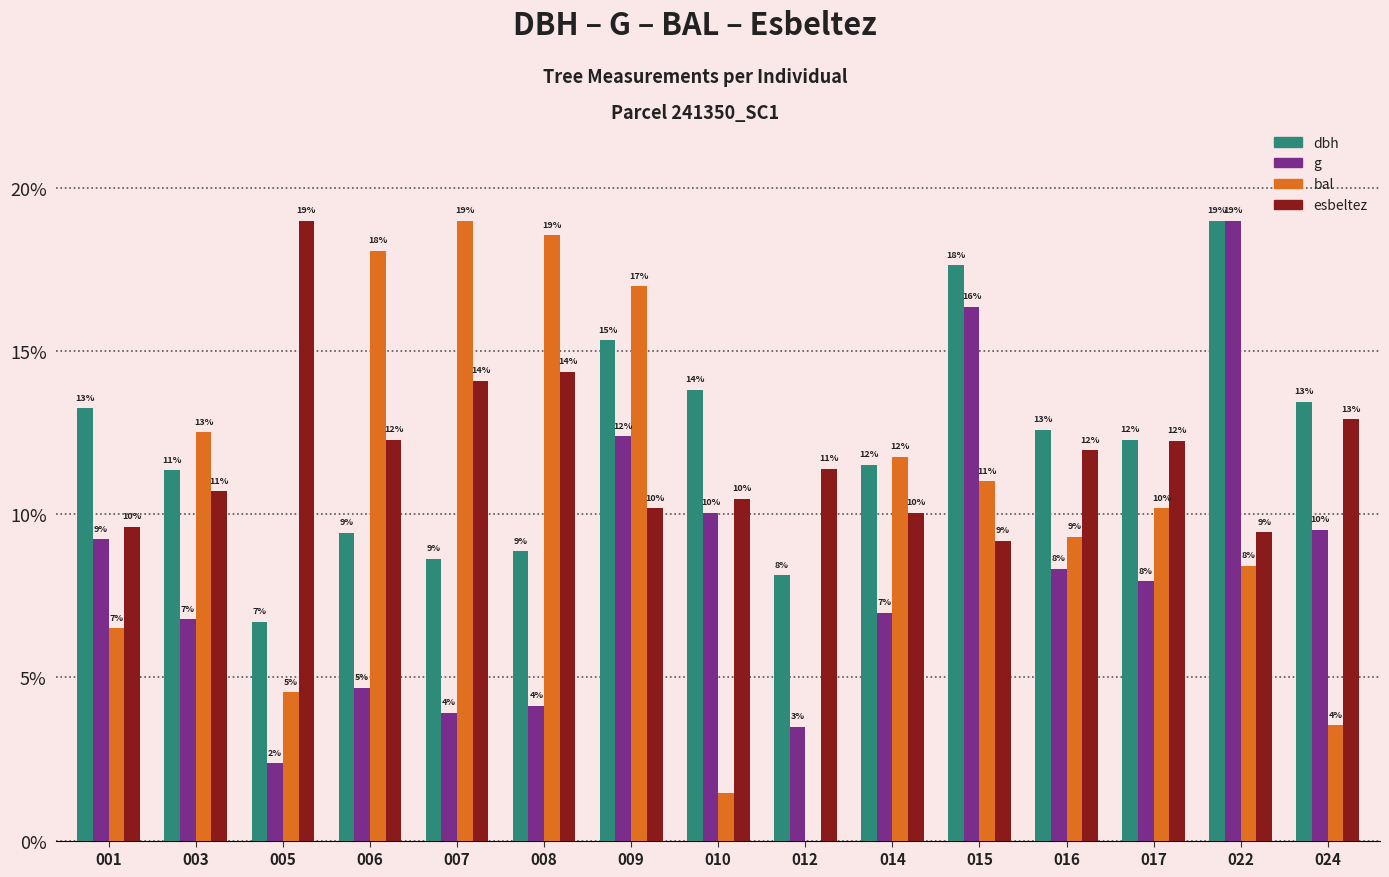

At which category is the sum across all series the highest?

022